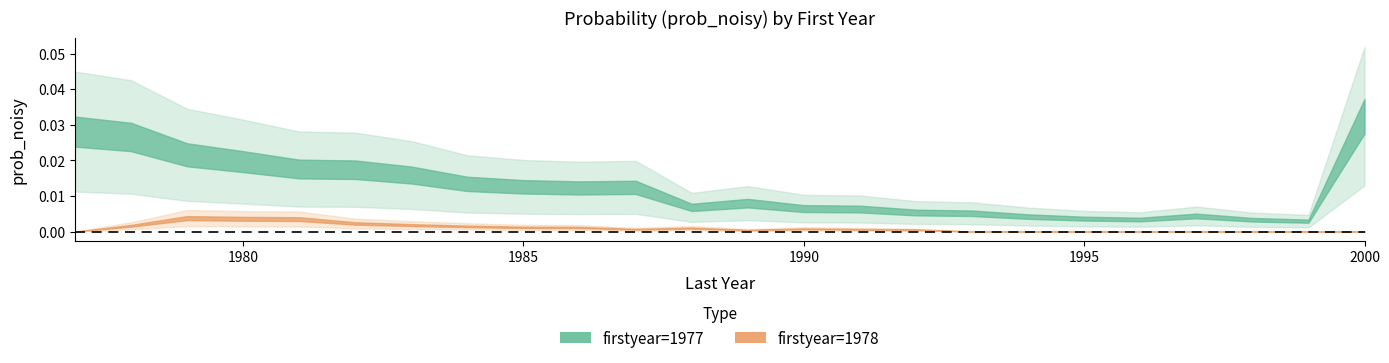

True or false: 1978 has a value of -0.0 at 1993.

False